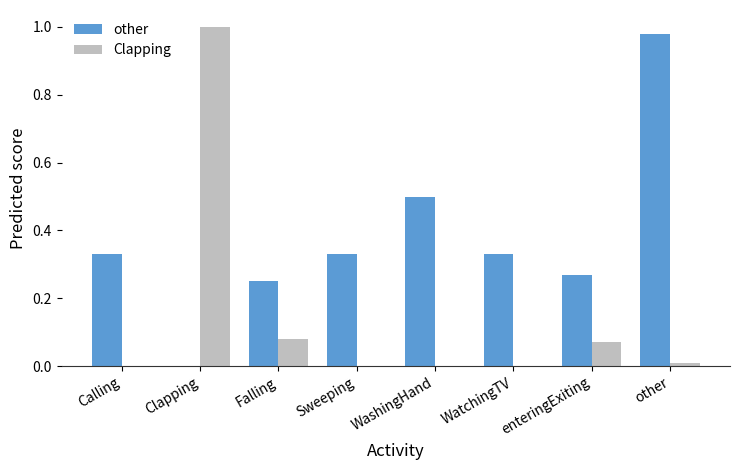

What are all the series names shown in the legend?

other, Clapping